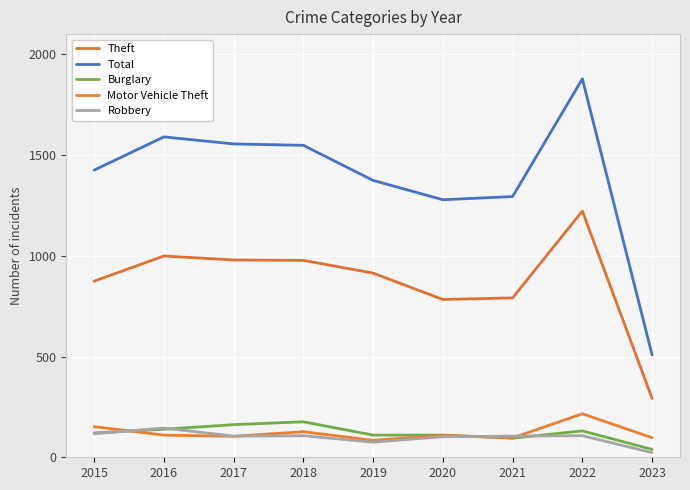

True or false: Theft and Robbery cross at least once.

False